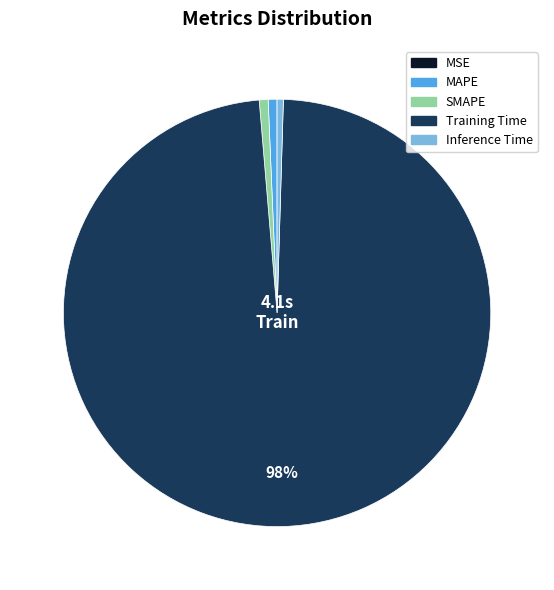

Combined, do SMAPE and Inference Time account for over 50%?

No